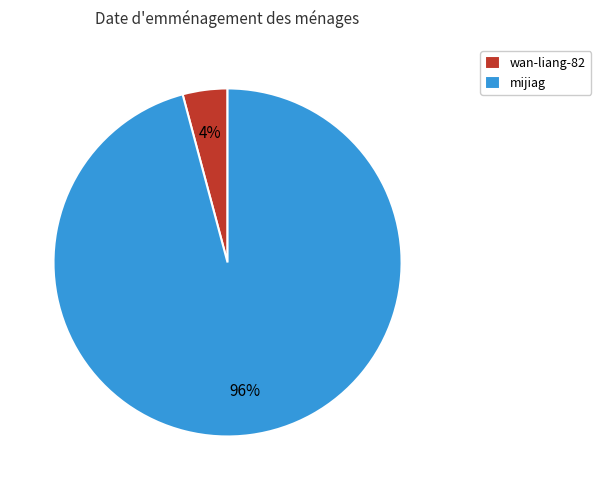

How many segments does this pie chart have?

2